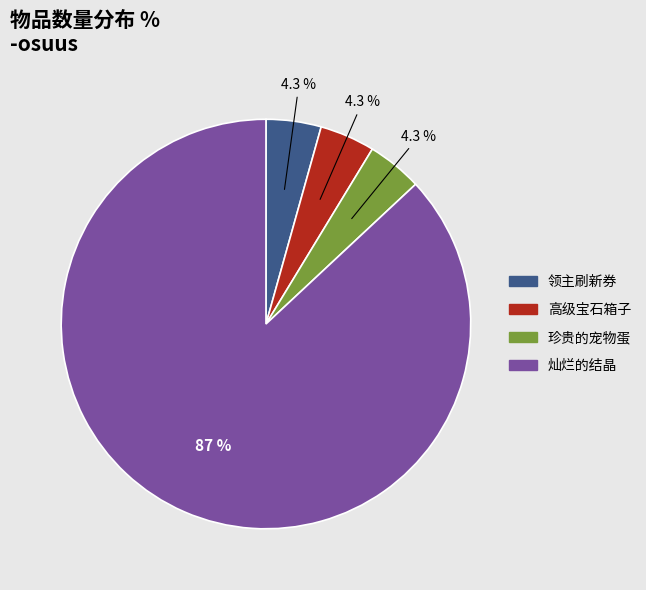

Approximately how many times larger is the value at 高级宝石箱子 compared to 领主刷新券?

1.0